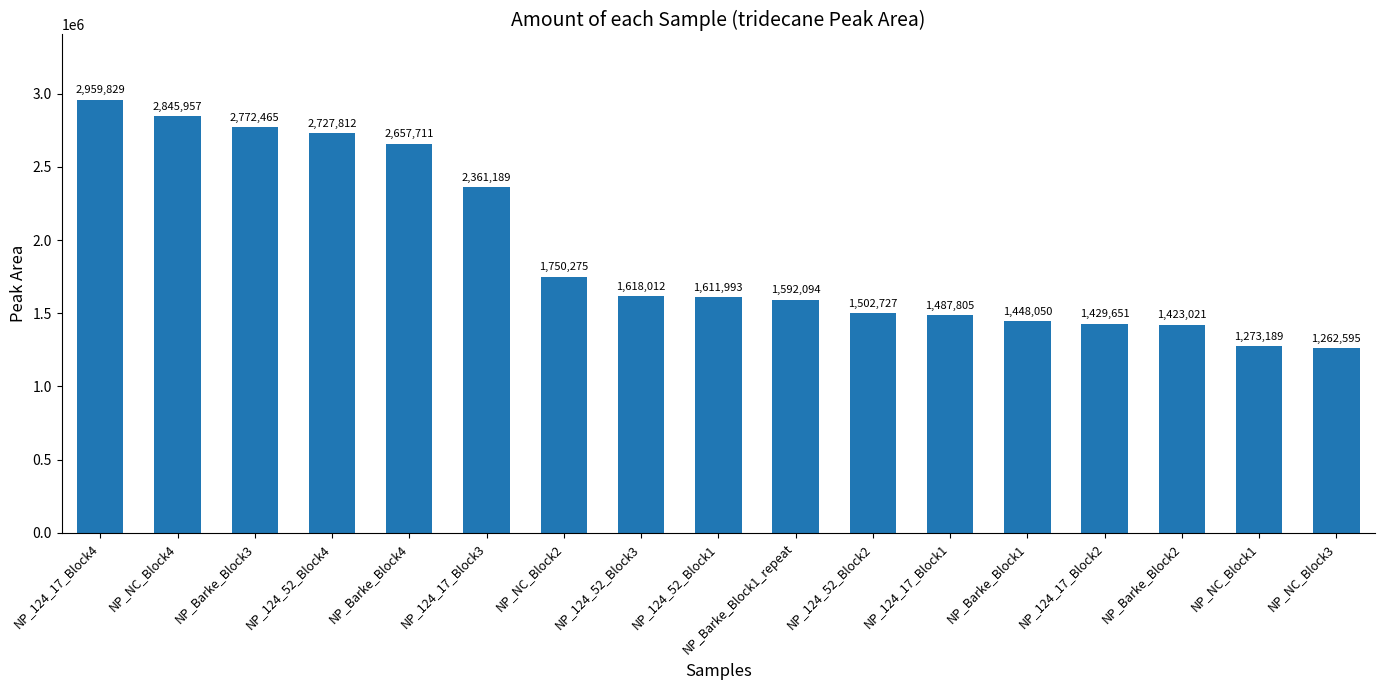

What is the difference between the values at NP_124_52_Block3 and NP_124_17_Block1?

130206.8